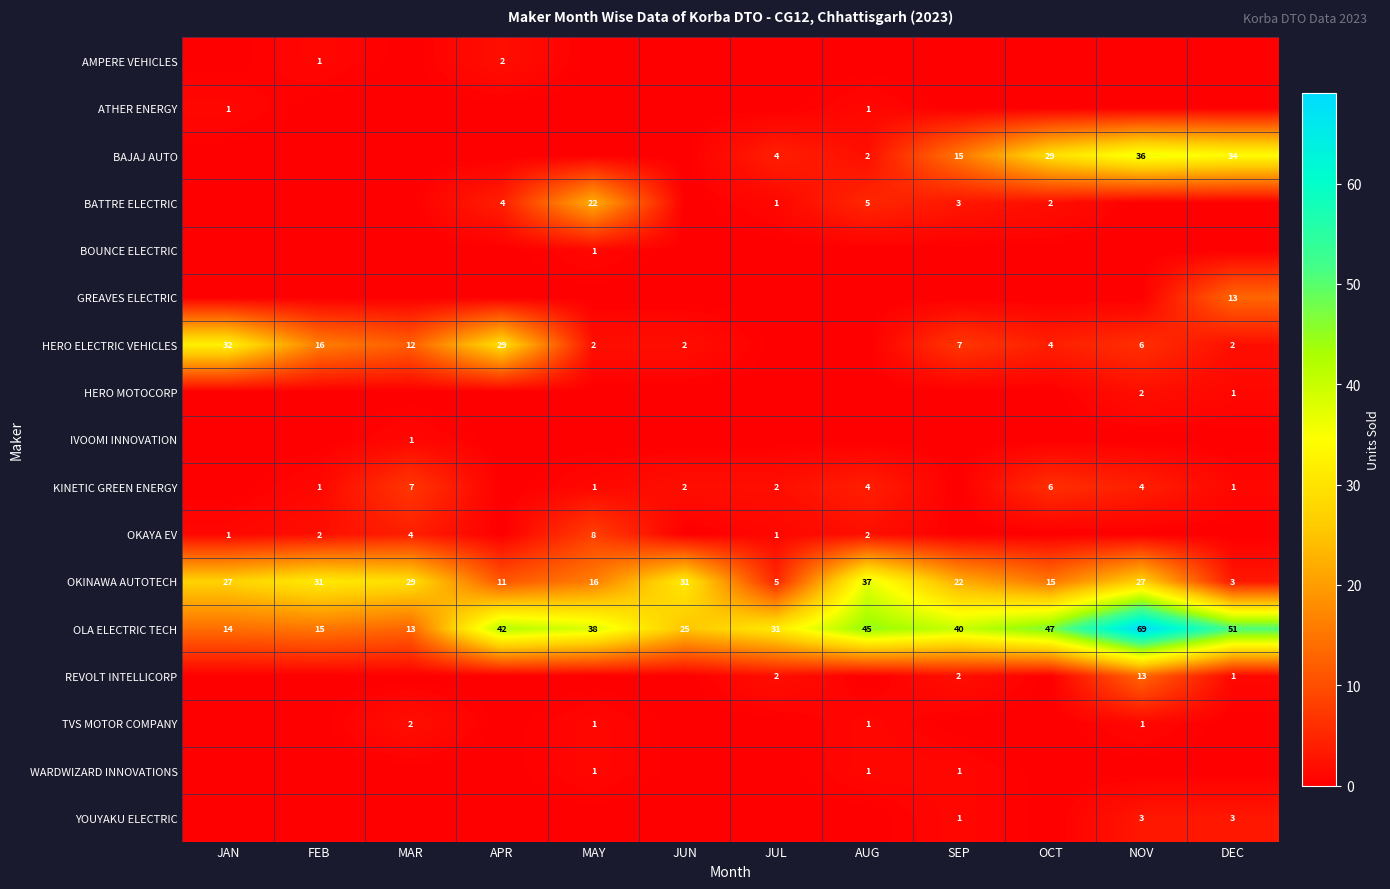

Count the number of data series in this chart.

17